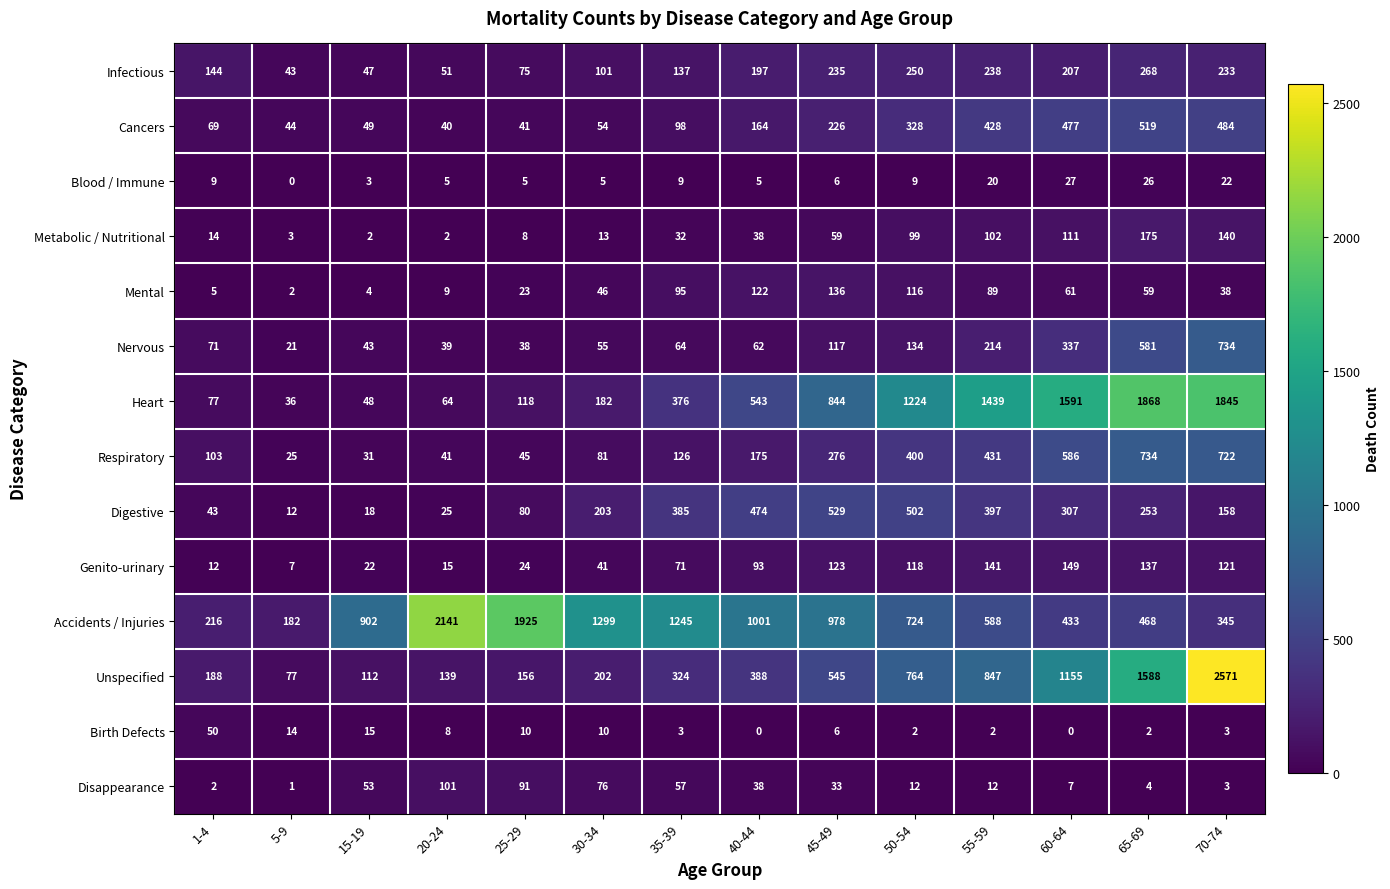

Which series has the widest spread of values?

Unspecified